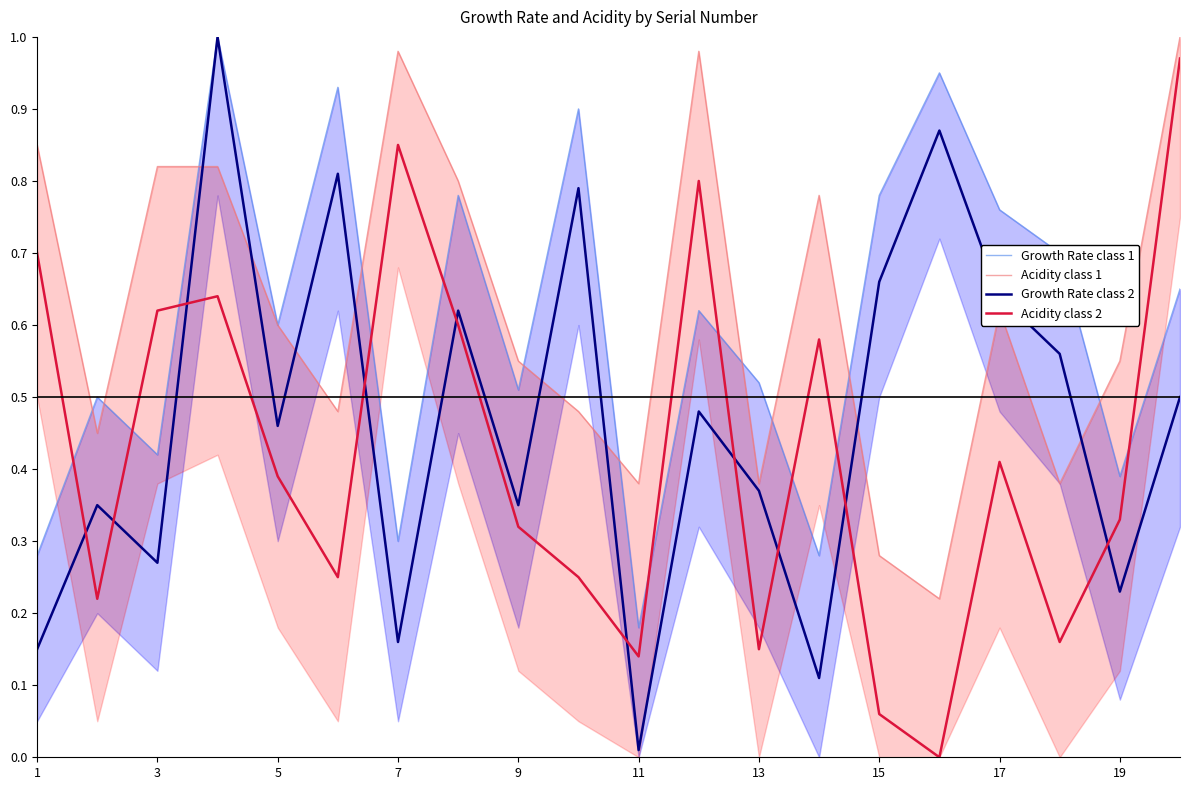

What is the minimum value for Acidity class 1?

0.2